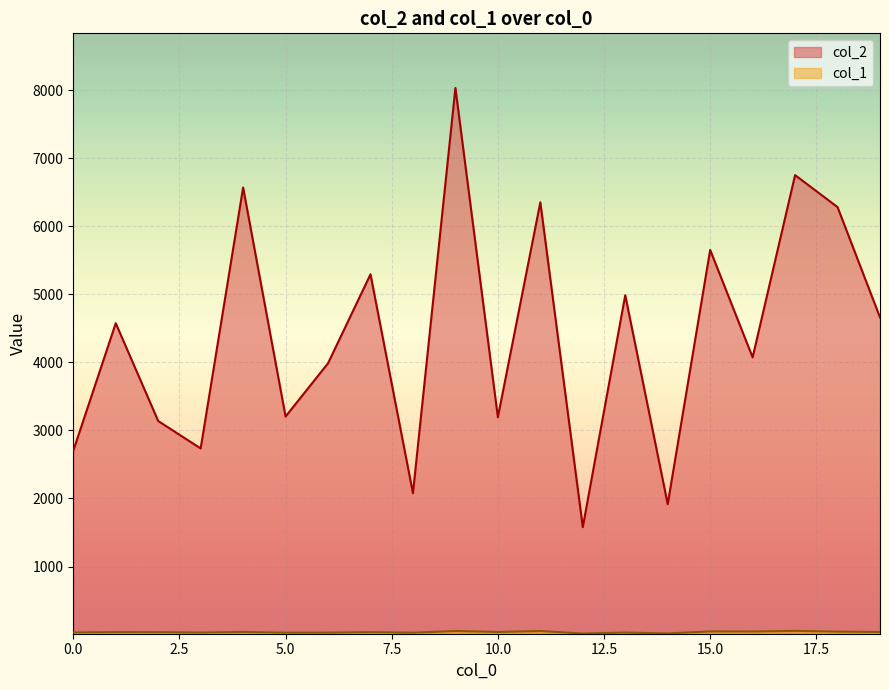

True or false: col_2 and col_1 cross at least once.

False